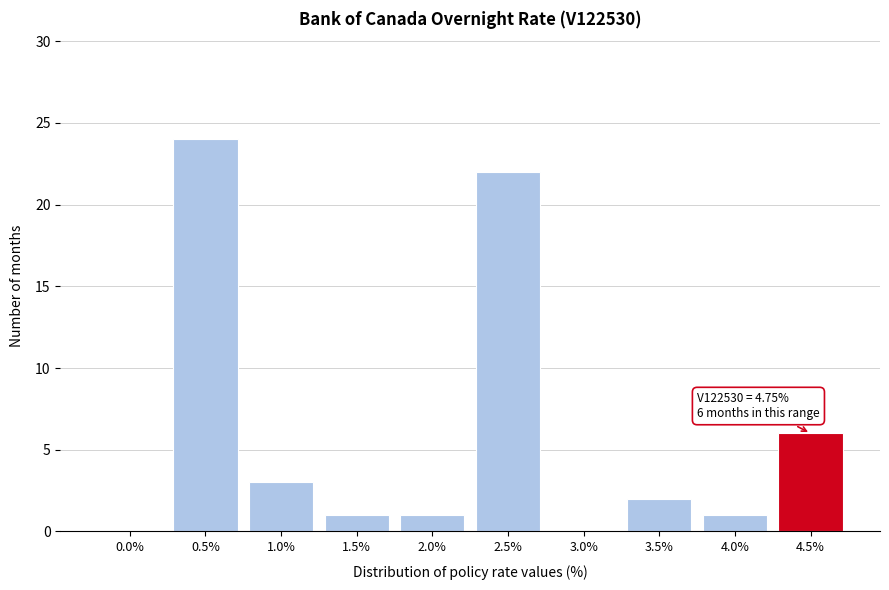

Reading left to right, what are all the values shown in this chart?

0.0%=0	0.5%=24	1.0%=3	1.5%=1	2.0%=1	2.5%=22	3.0%=0	3.5%=2	4.0%=1	4.5%=6